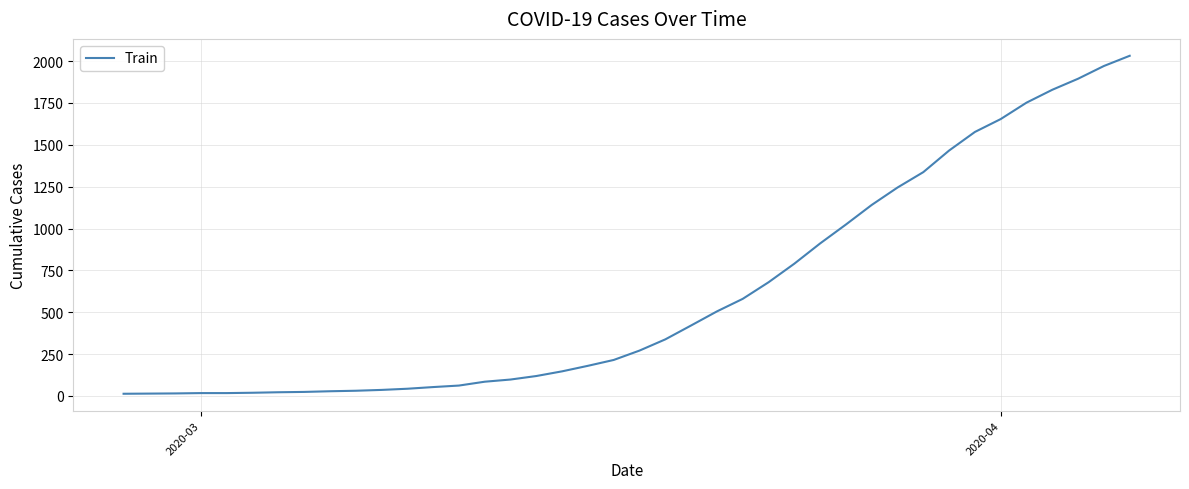

What is the maximum value shown in the chart?

2032